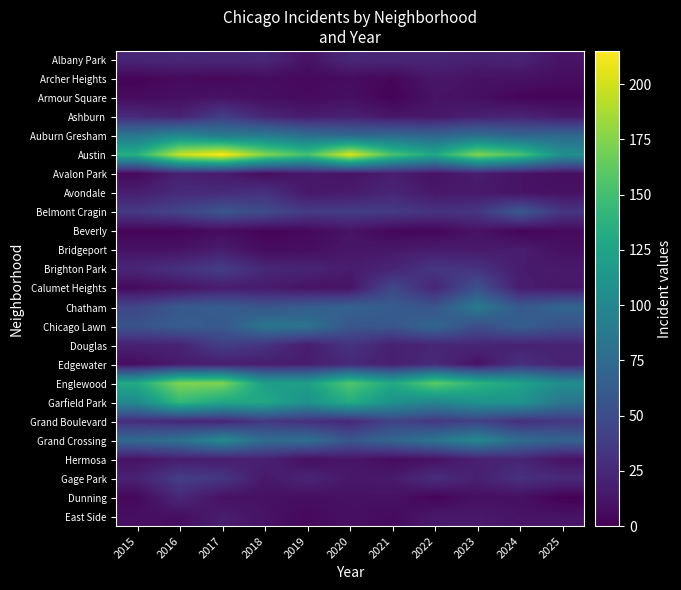

Which series has the widest spread of values?

Austin